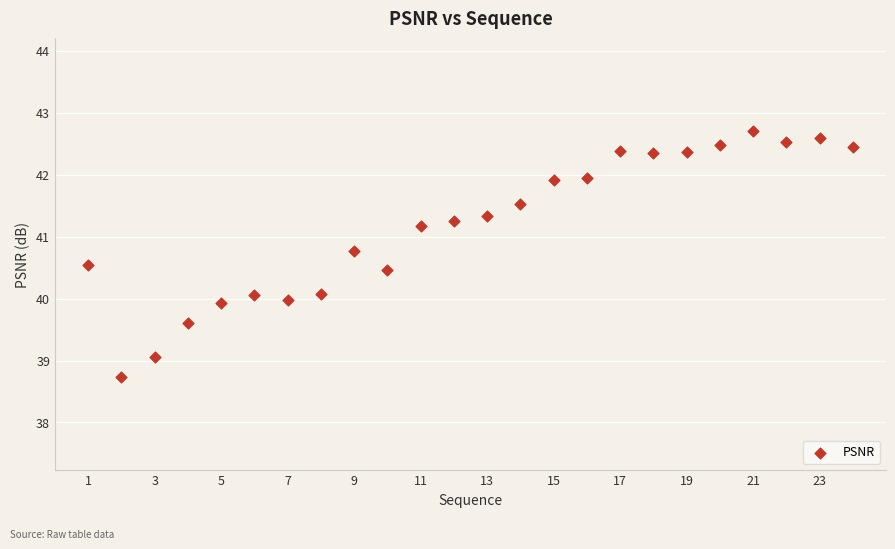

What is the range of Y values (max minus min)?

4.0